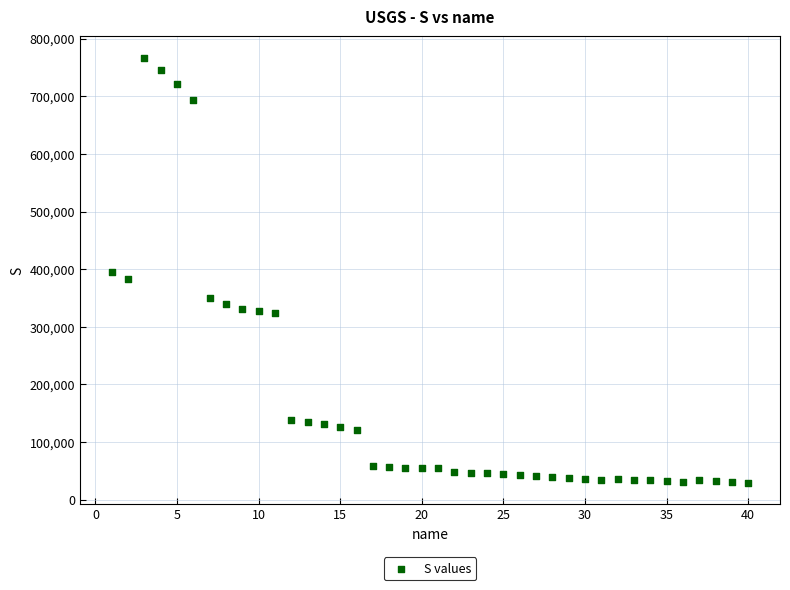

What is the range of X values (max minus min)?

39.0